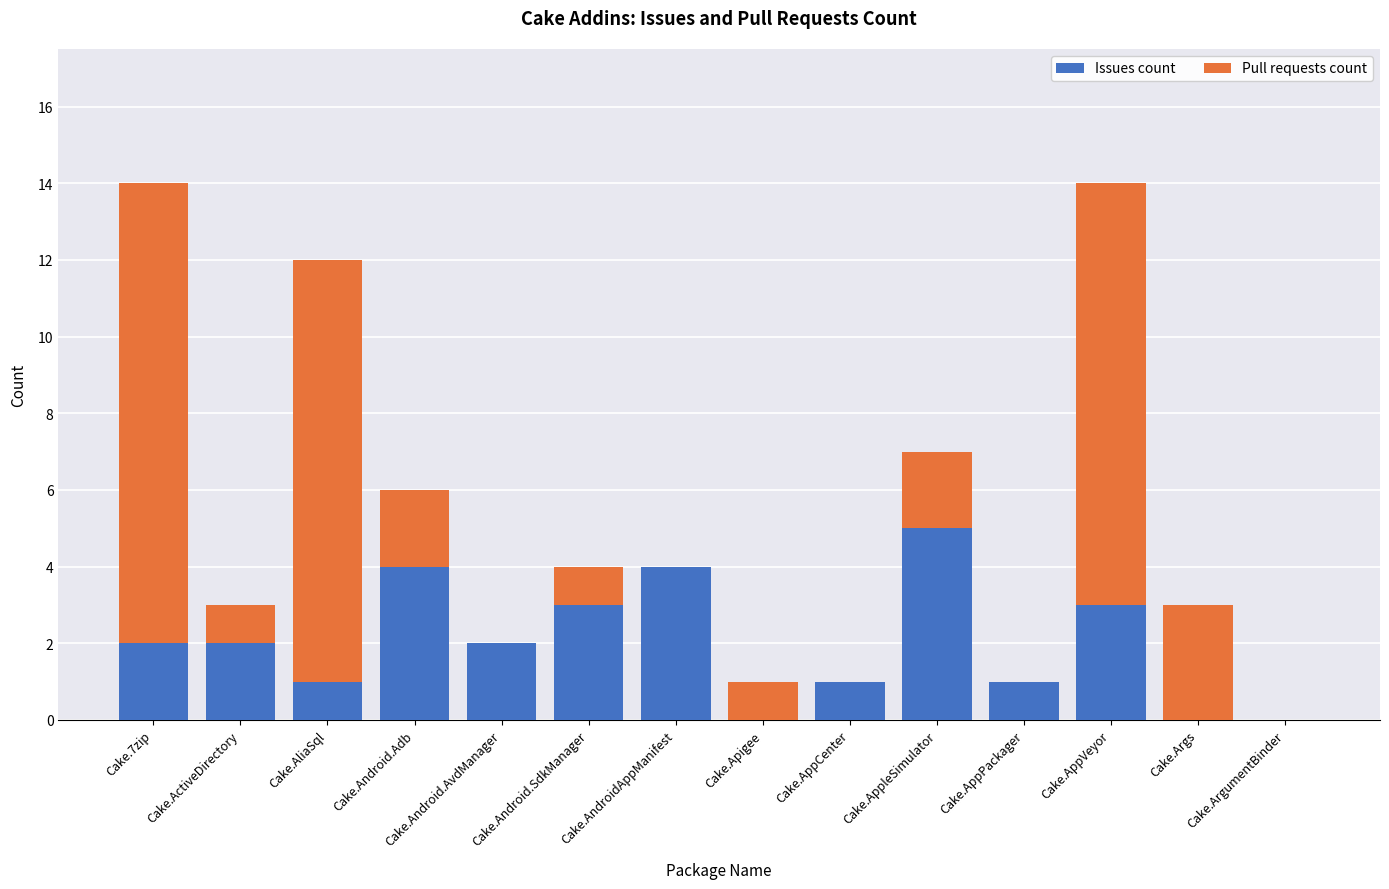

How many categories are shown in the chart?

14